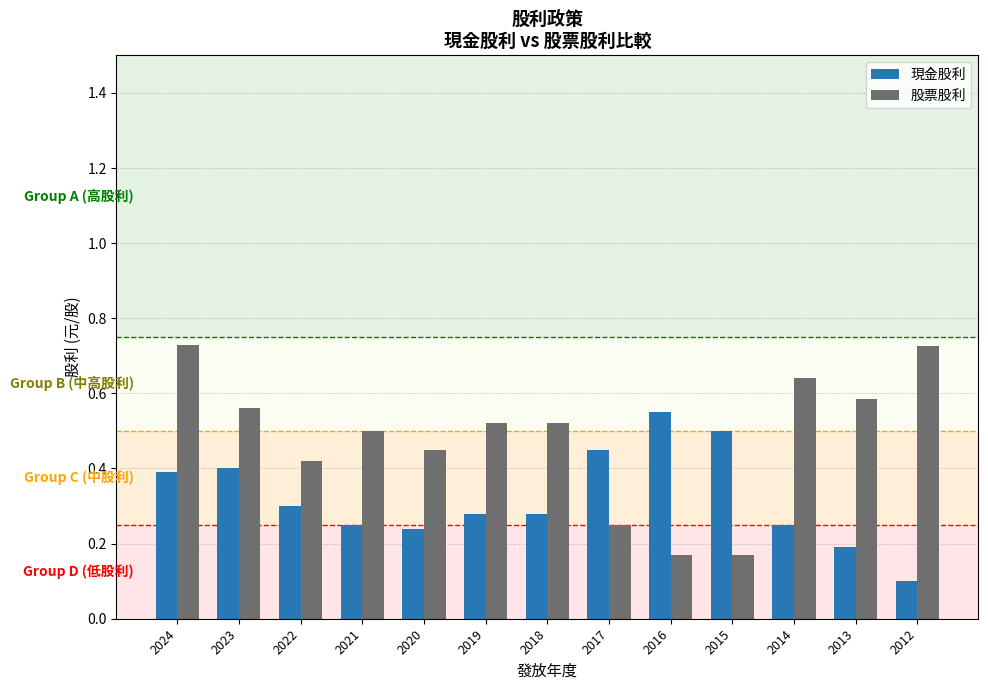

What is the sum of the 現金股利 values at 2015 and 2022?

0.8